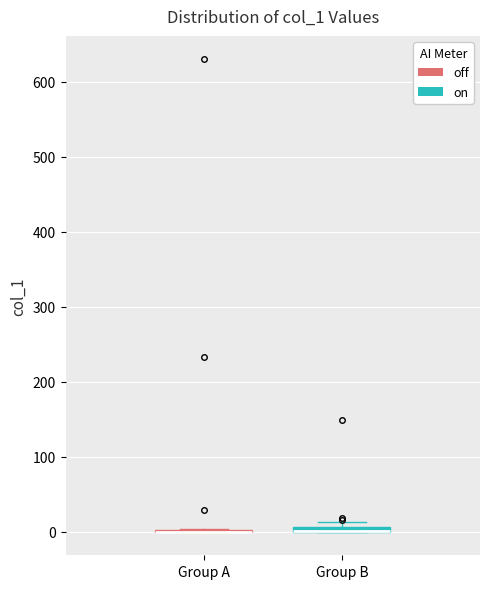

Where is the lower edge of the box for Group B on the y-axis? The values are not printed on the chart, so give them approximately, as read against the axis.

0